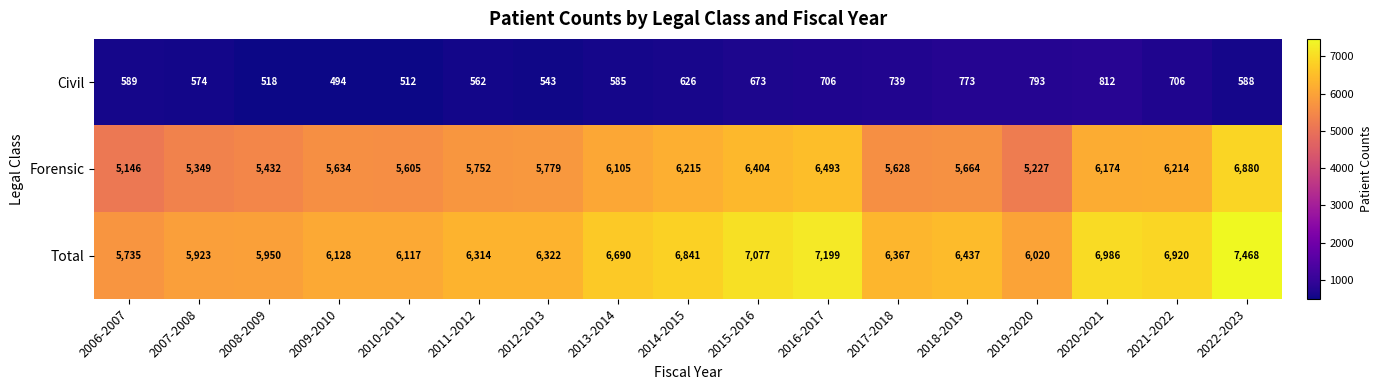

What is the smallest value displayed?

494